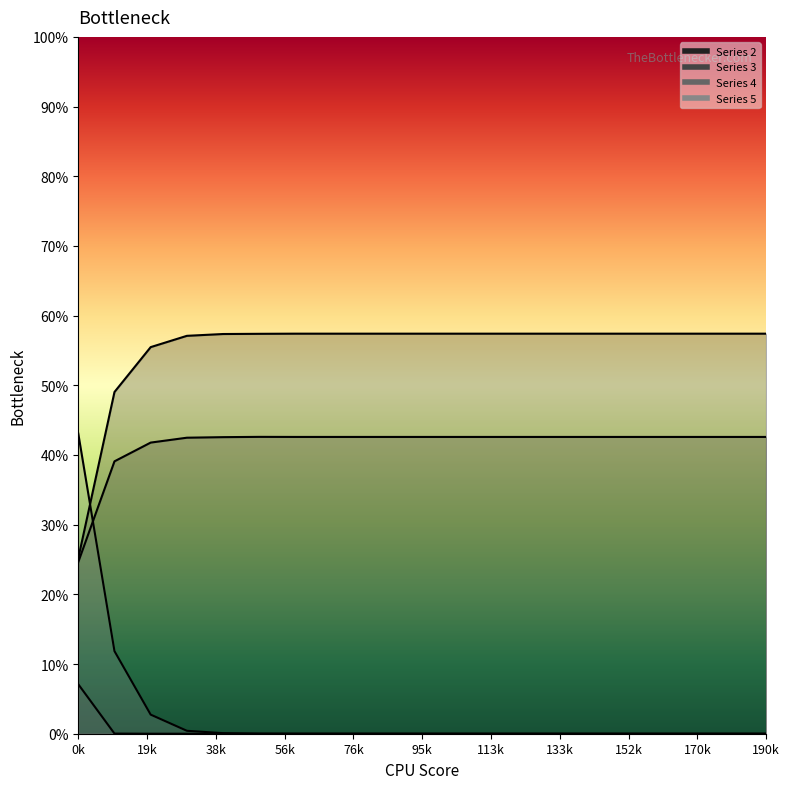

Is it true that Series 4 equals 0.1 at 0k?

False